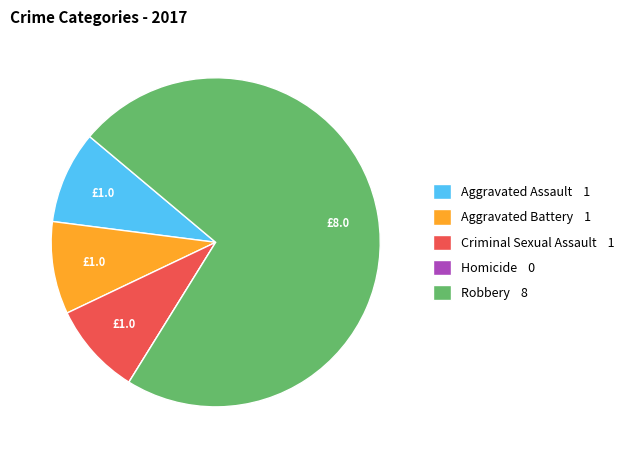

Is it true that Criminal Sexual Assault is 9% of the pie?

True